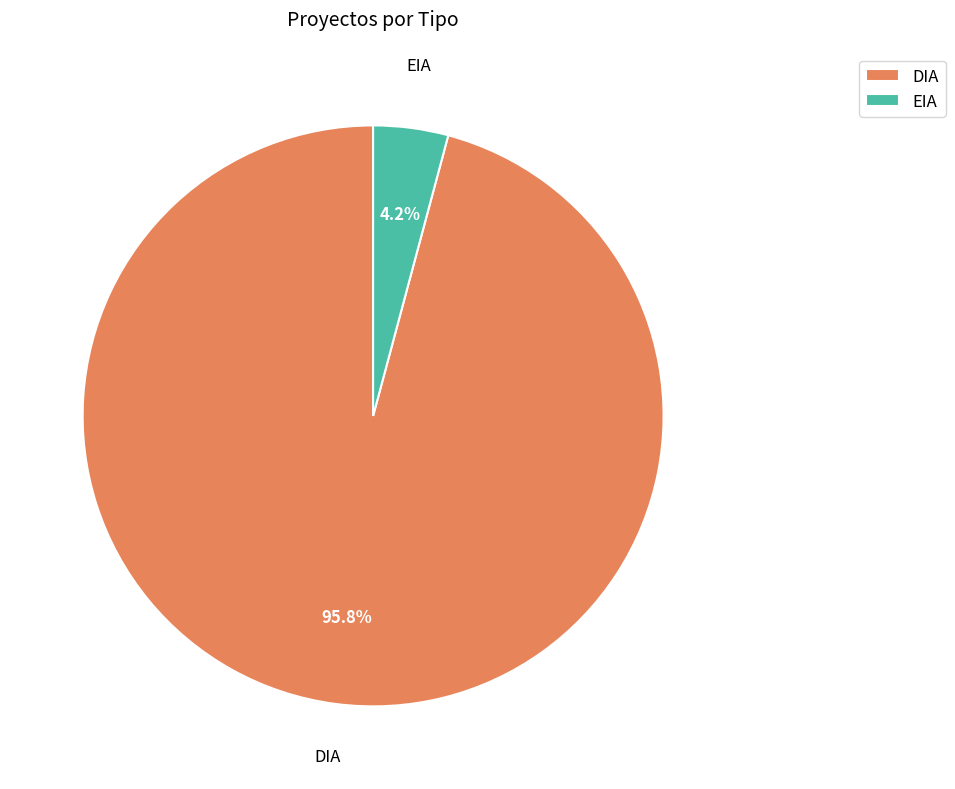

Is EIA the majority of the pie?

No